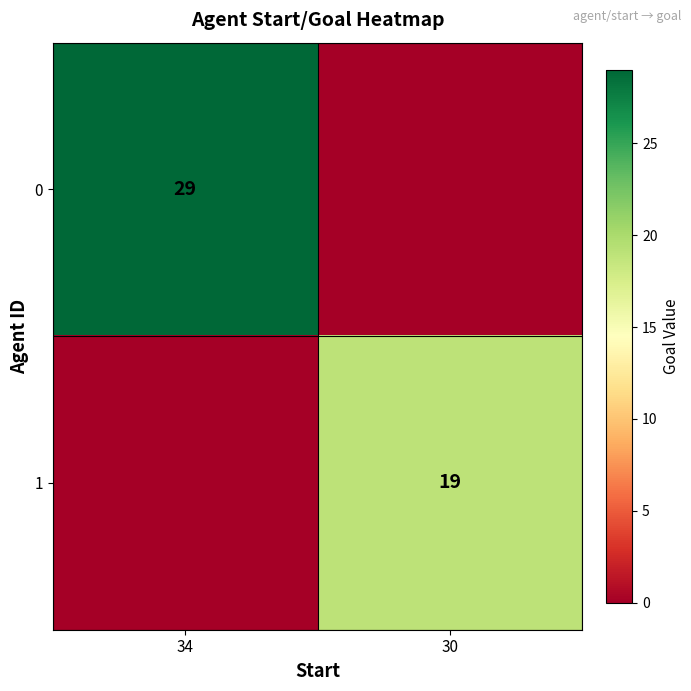

The 0 series shows 29 at 34. True or false?

True